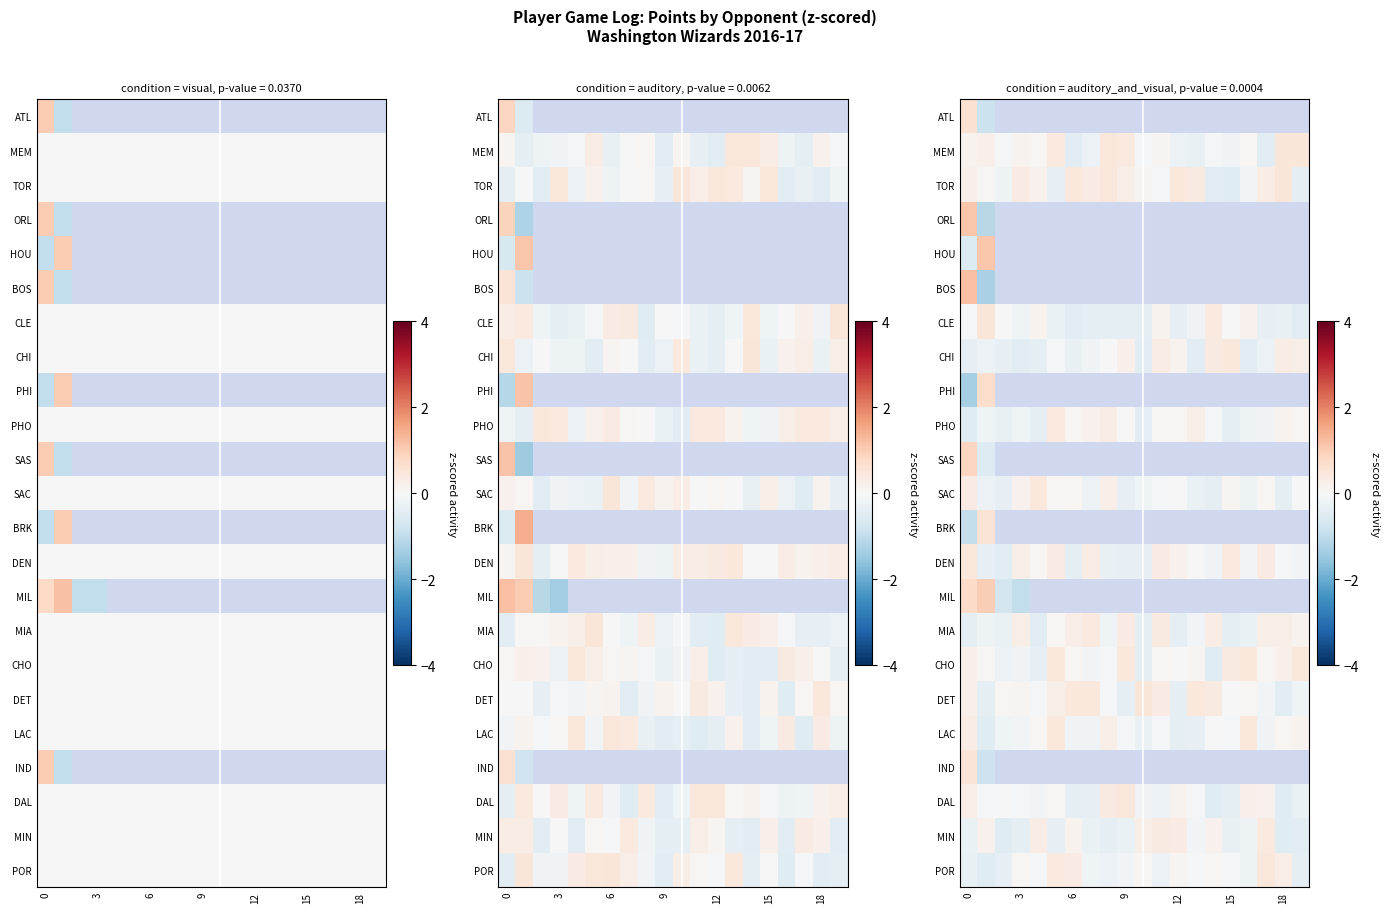

Count the number of categories in the chart.

20